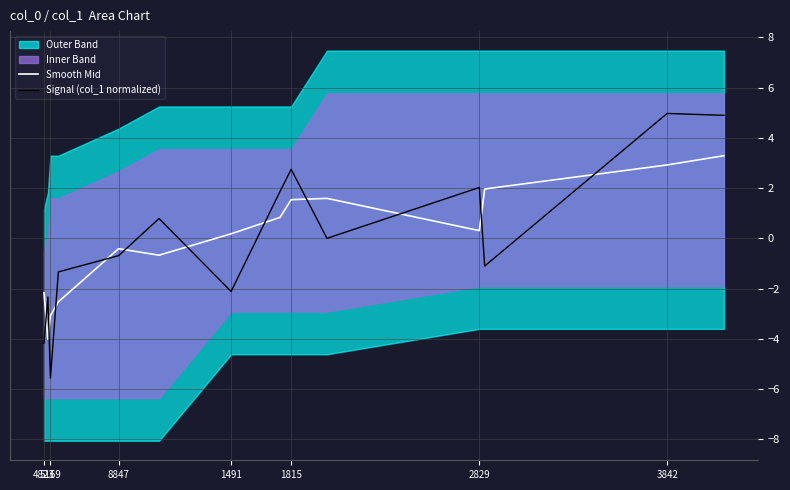

True or false: Smooth Mid and Signal (col_1 normalized) cross at least once.

True